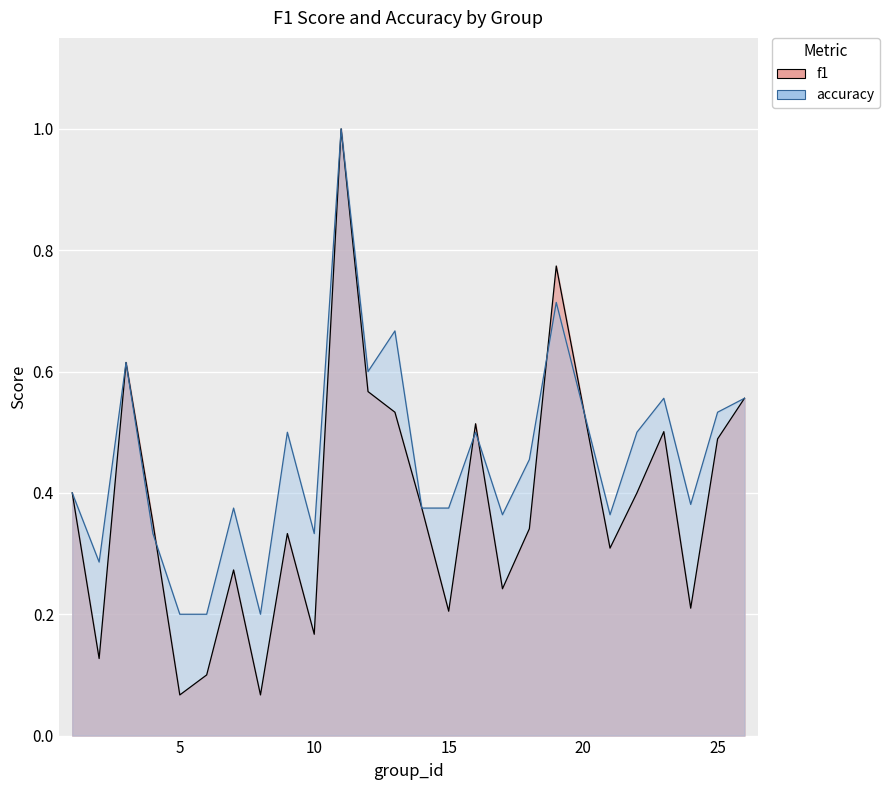

Reading left to right, list all the values displayed in this chart.

f1: 1=0.4	2=0.1	3=0.6	4=0.4	5=0.1	6=0.1	7=0.3	8=0.1	9=0.3	10=0.2	11=1.0	12=0.6	13=0.5	14=0.4	15=0.2	16=0.5	17=0.2	18=0.3	19=0.8	21=0.3	22=0.4	23=0.5	24=0.2	25=0.5	26=0.6
accuracy: 1=0.4	2=0.3	3=0.6	4=0.3	5=0.2	6=0.2	7=0.4	8=0.2	9=0.5	10=0.3	11=1.0	12=0.6	13=0.7	14=0.4	15=0.4	16=0.5	17=0.4	18=0.5	19=0.7	21=0.4	22=0.5	23=0.6	24=0.4	25=0.5	26=0.6